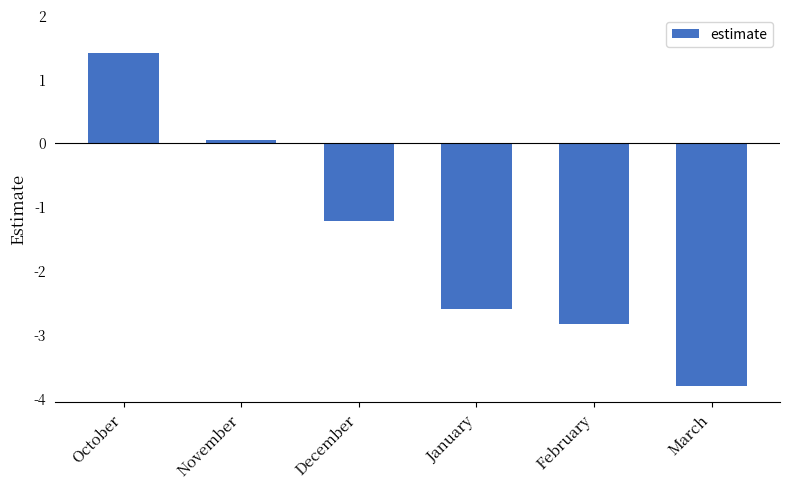

Read the value at February.

-2.8